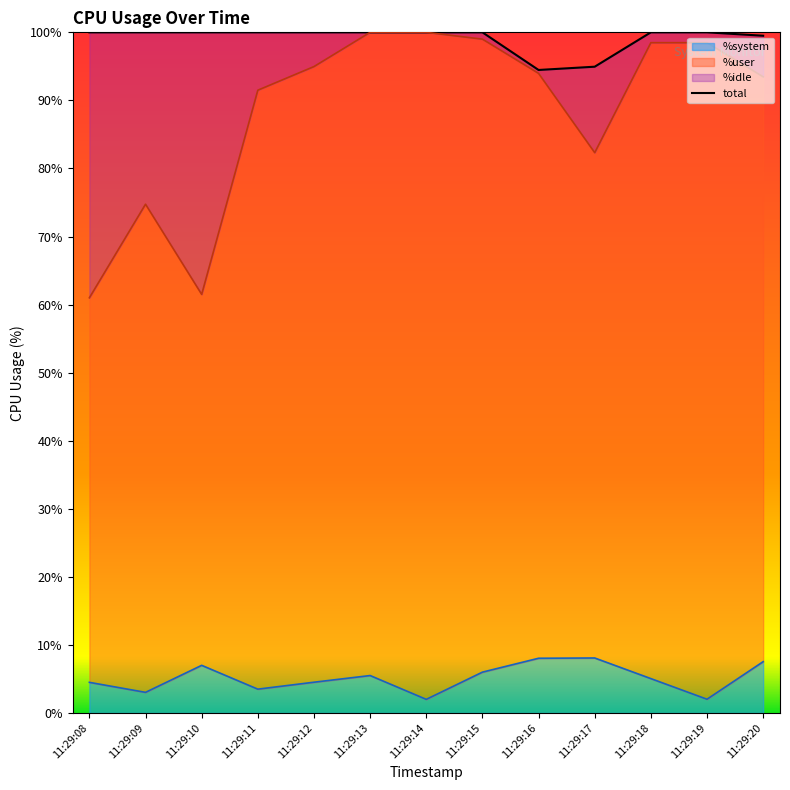

What is the maximum value shown in the chart?

100.0